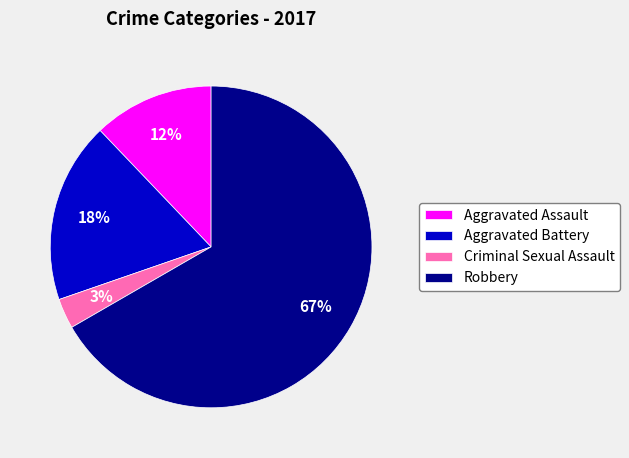

Do Aggravated Battery and Criminal Sexual Assault together represent more than half of the pie?

No